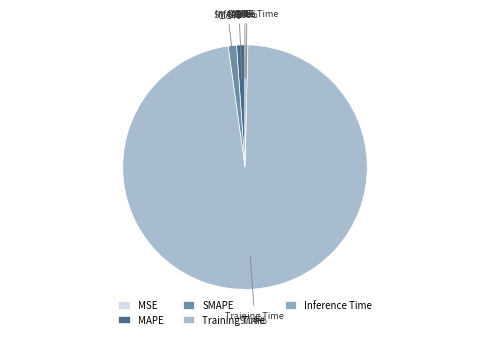

What is the majority slice?

Training Time